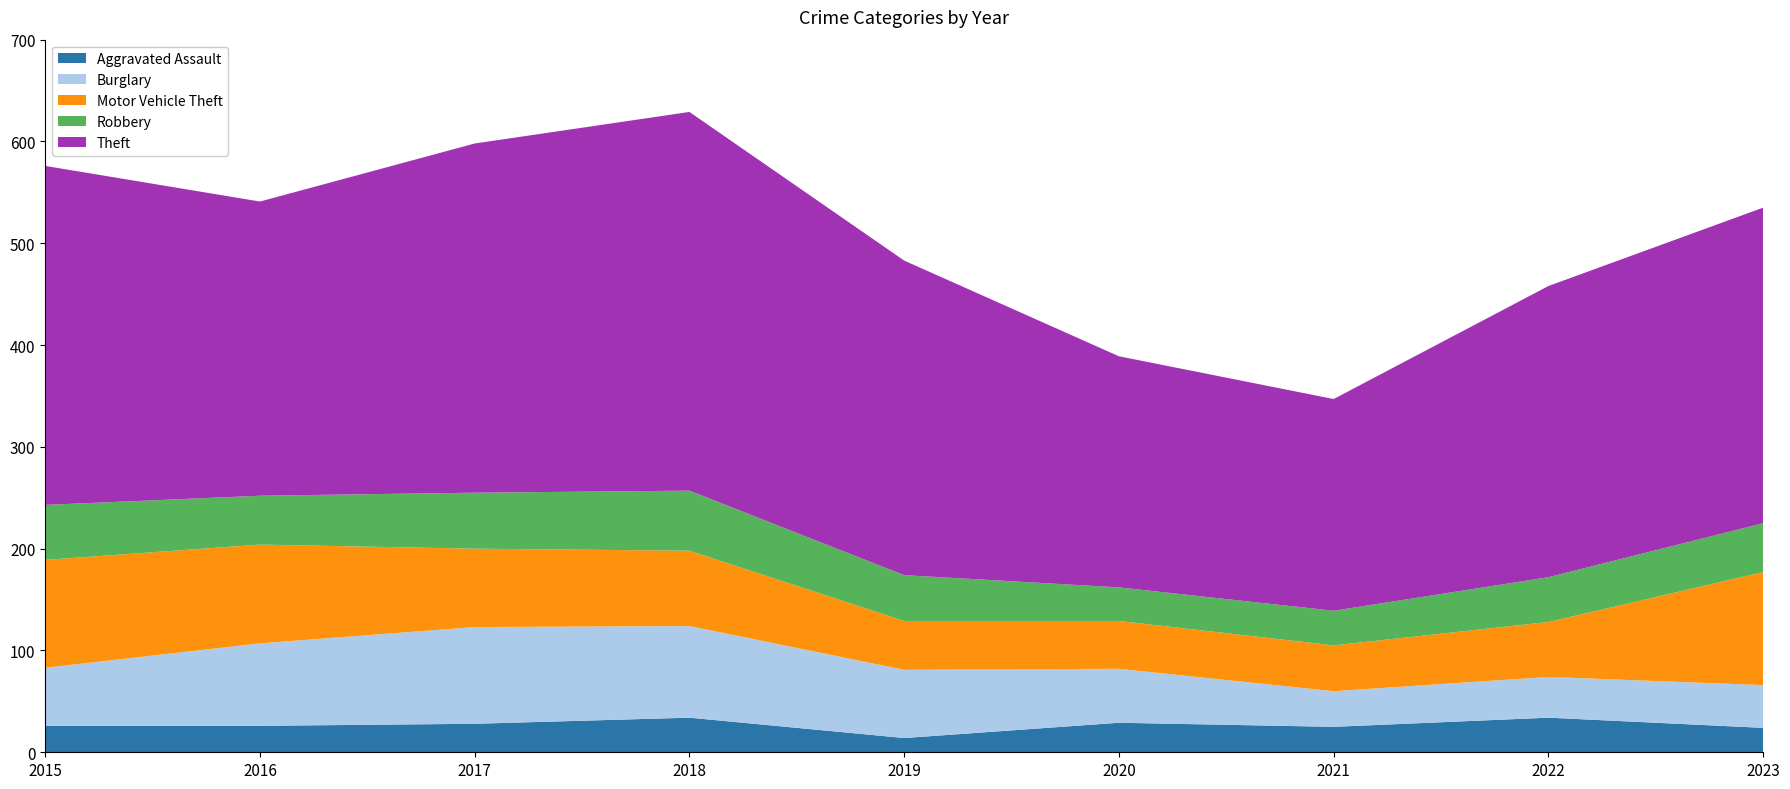

Reading left to right, extract all data points from this chart.

Aggravated Assault: 26	26	28	34	14	29	25	34	24
Burglary: 57	81	95	90	67	53	35	40	42
Motor Vehicle Theft: 106	97	77	74	48	47	45	54	111
Robbery: 54	48	55	59	45	33	34	44	48
Theft: 333	289	343	372	309	227	208	286	310